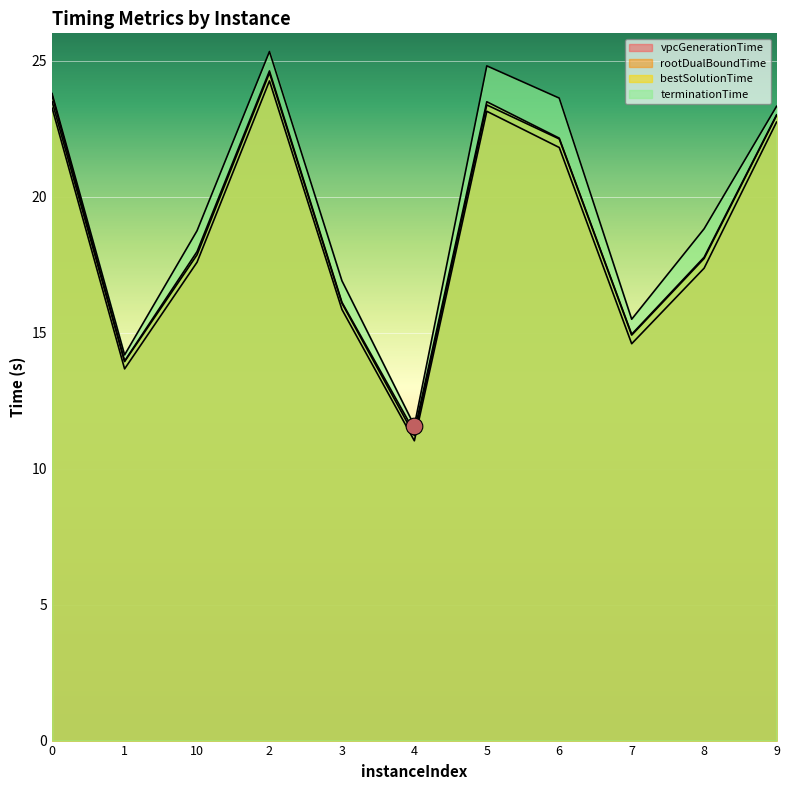

At how many categories does at least one series exceed 21?

5